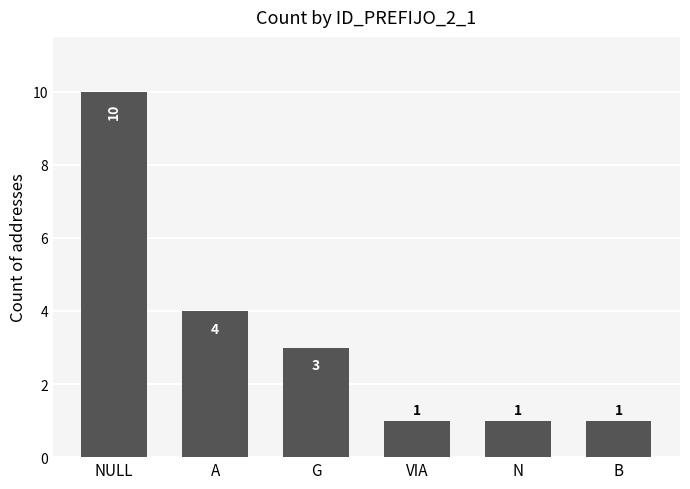

What is the value of the 1st bar from the left?

10